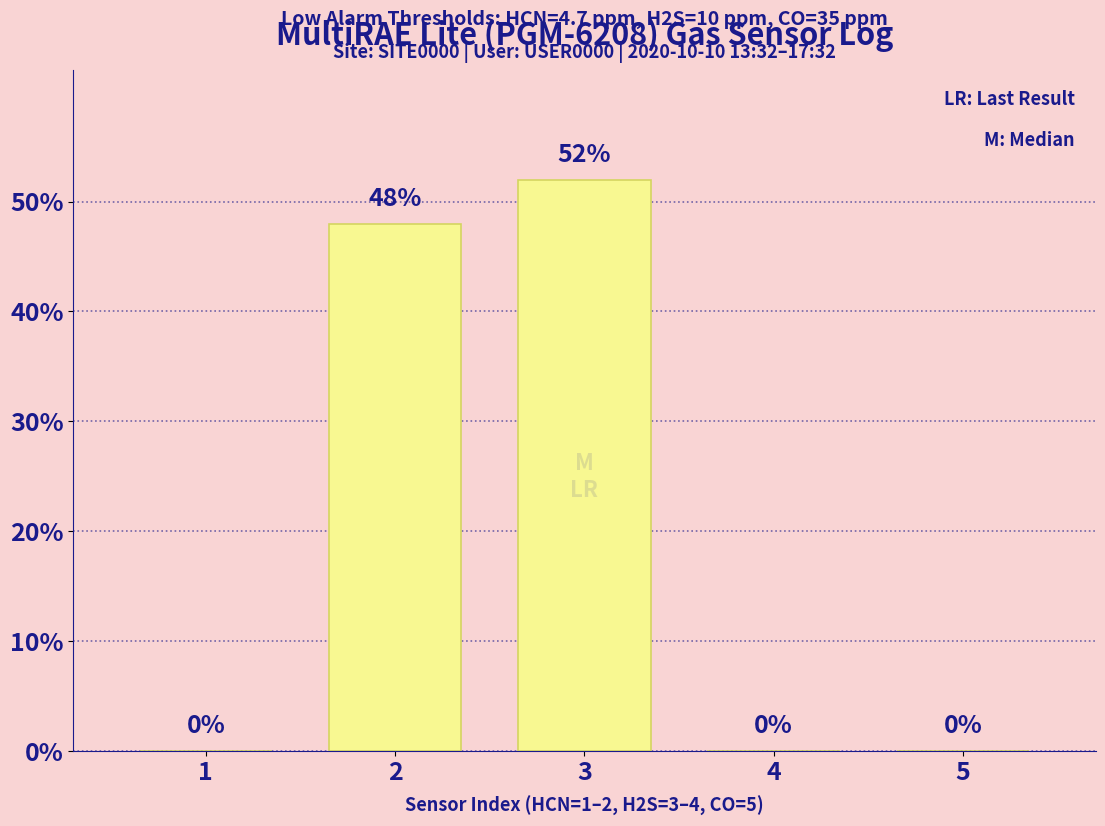

Between 3 and 5, which is larger?

3